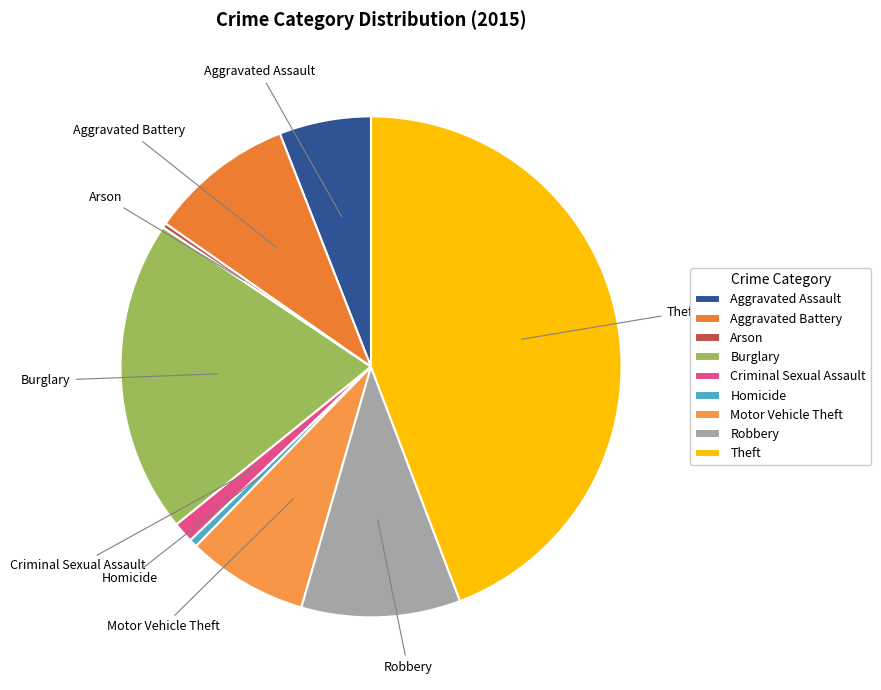

Does any single category account for the majority?

No